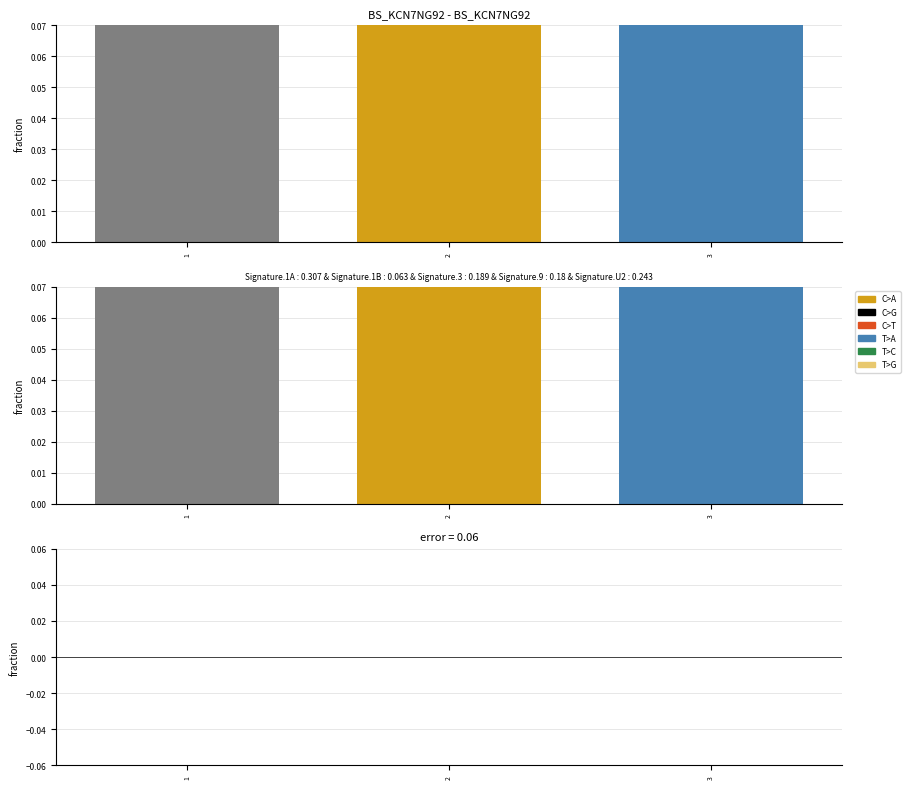

At how many categories does at least one series exceed 0?

3